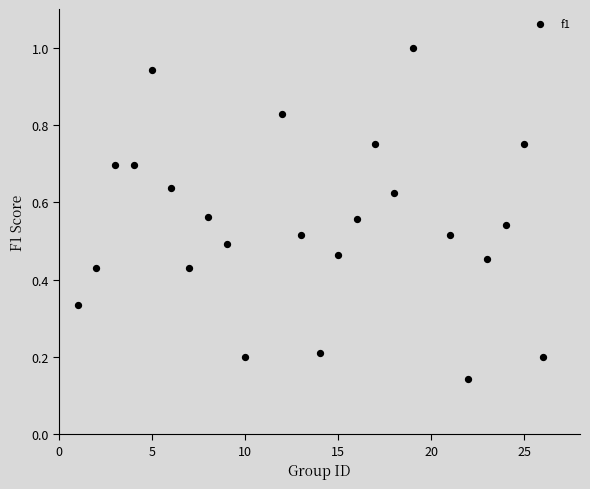

What is the range of X values (max minus min)?

25.0